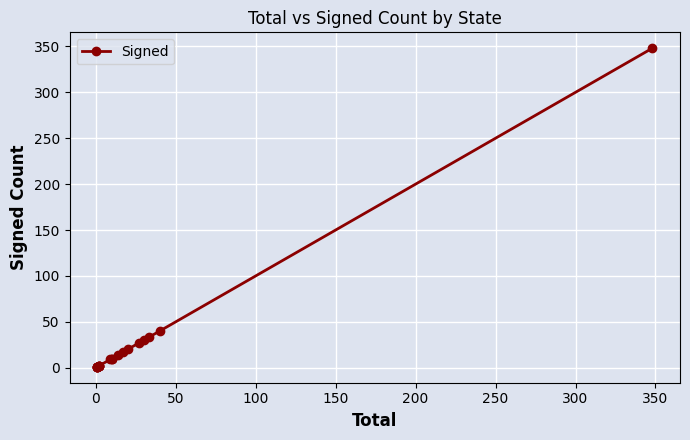

What is the value of the 9th point from the left?

2